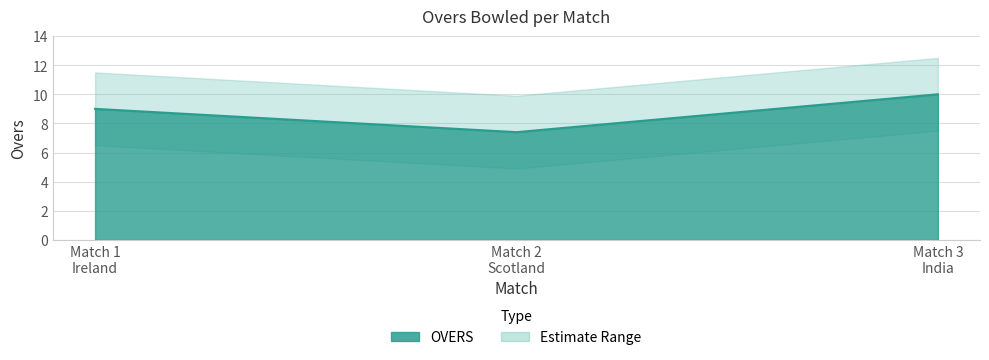

What is the sum of all values?

26.4